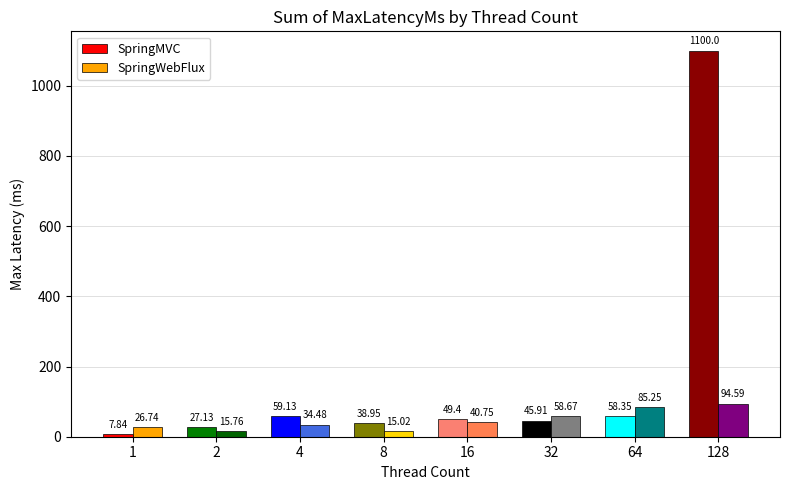

What is the sum of the SpringWebFlux values at 32 and 4?

93.2